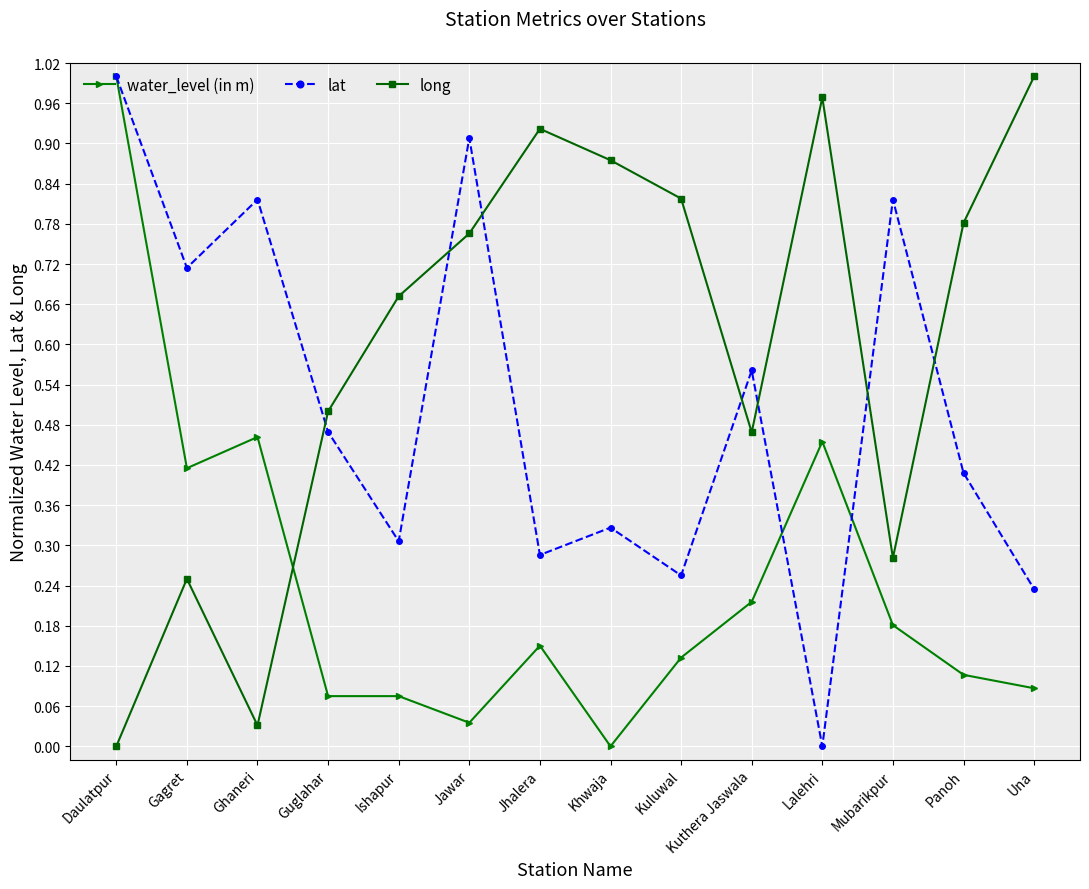

Does the chart display data point markers on the line(s)?

Yes